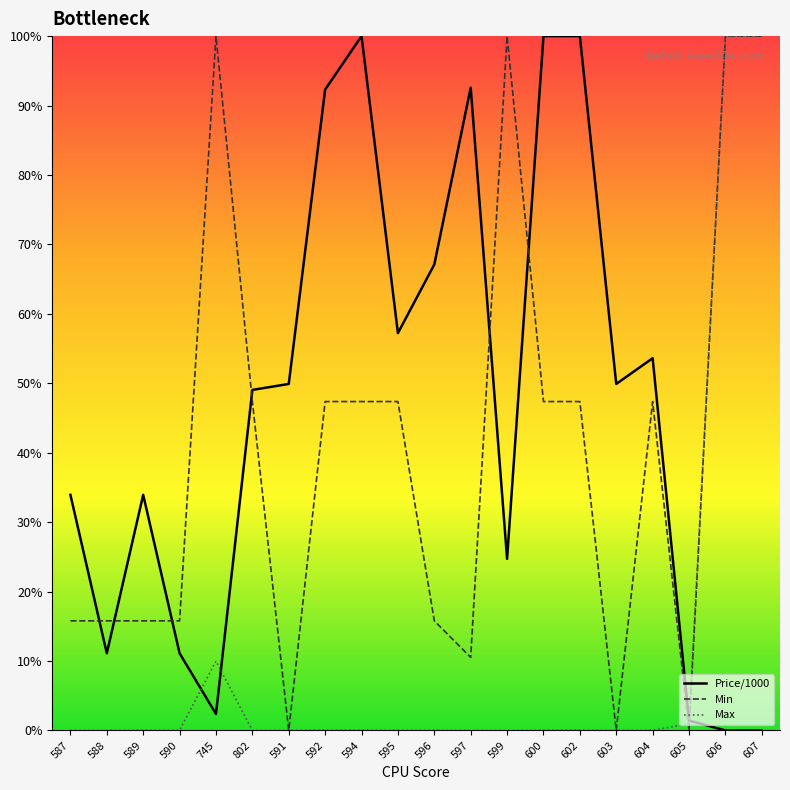

Is the value of Min at 592 greater than the value of Price/1000 at 603?

No